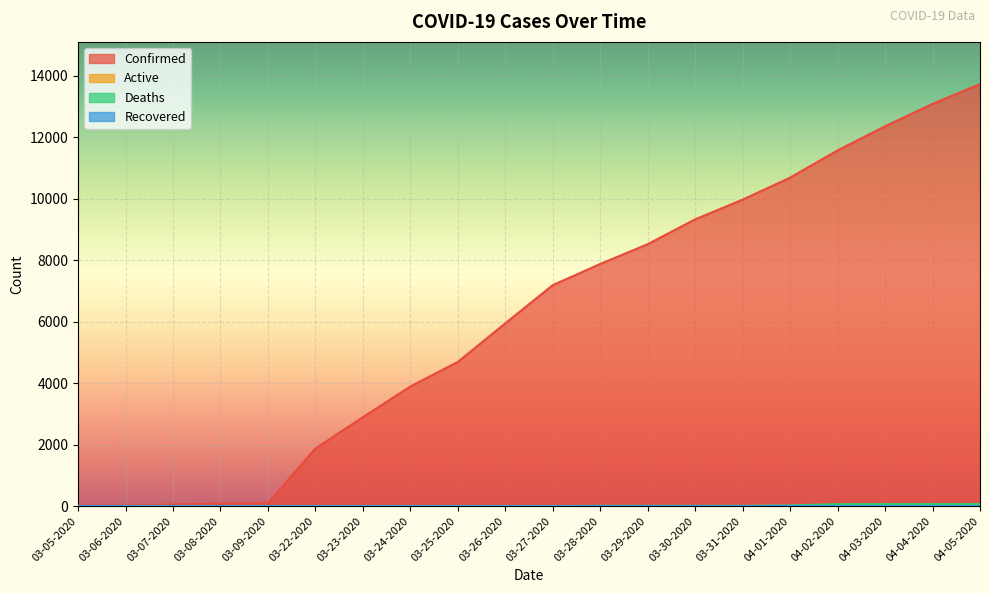

At which category does the chart reach its minimum across all series?

03-05-2020